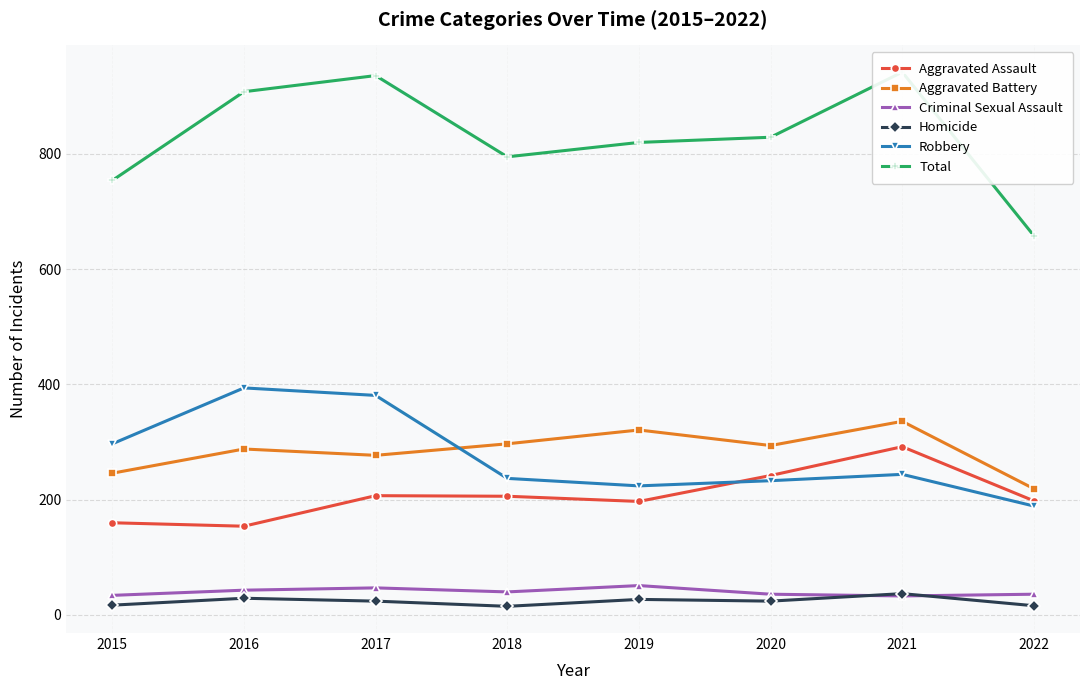

What is the spread (max minus min) of values at 2022?

642